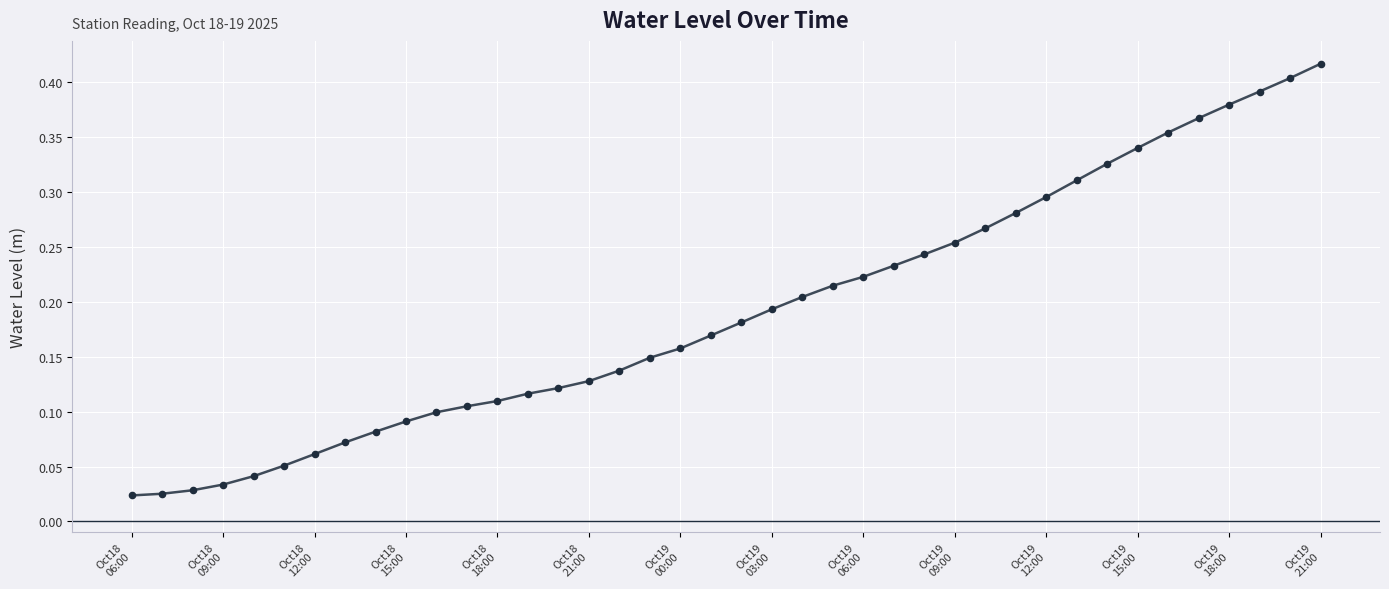

Does the chart have visible grid lines?

Yes